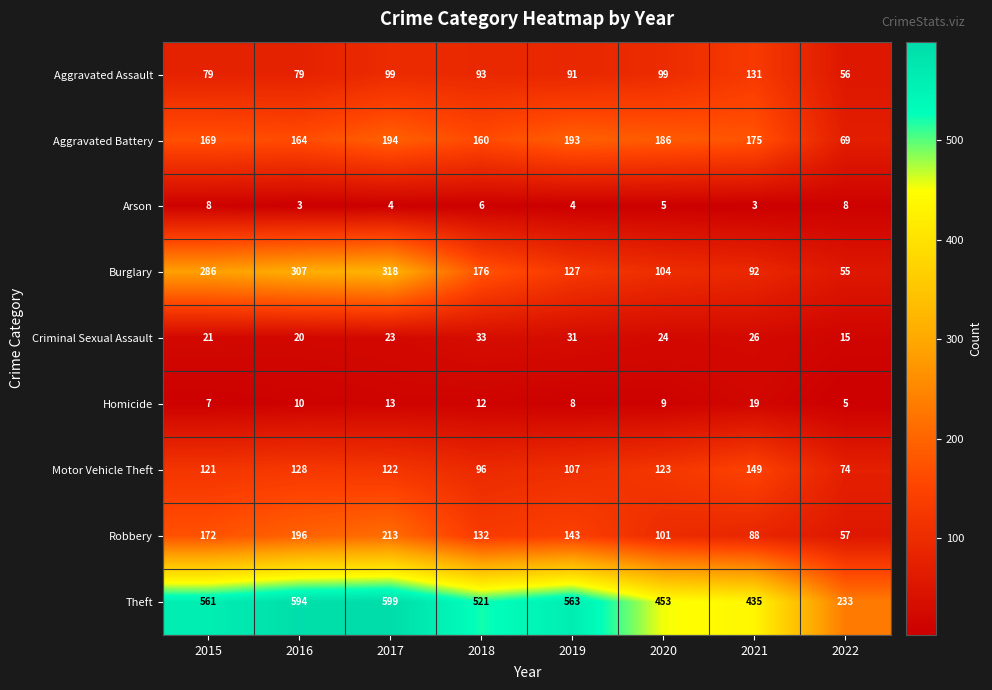

Where does the Aggravated Assault series first go above 93?

2017